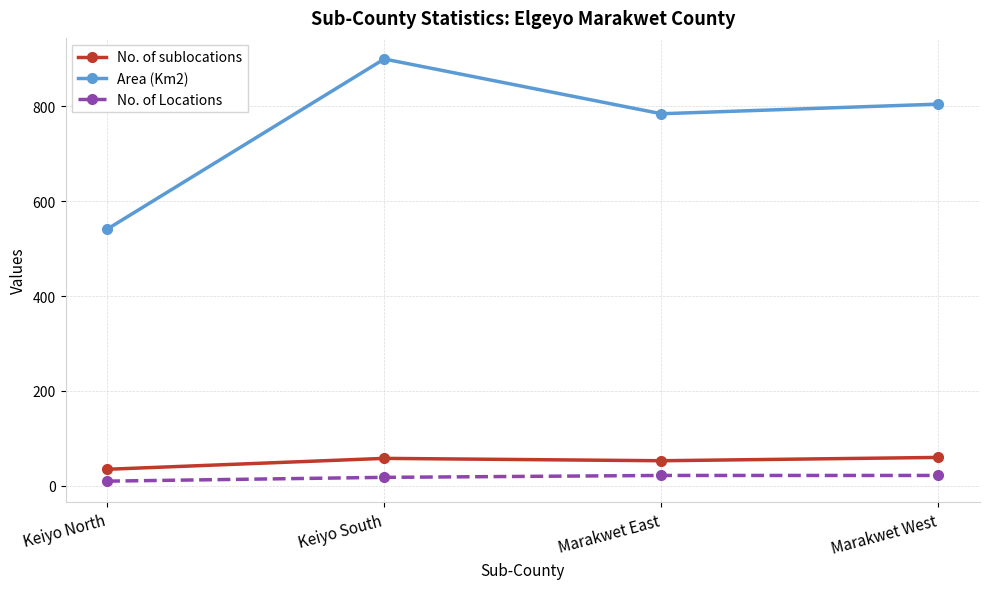

Which category has the highest value across all series?

Keiyo South